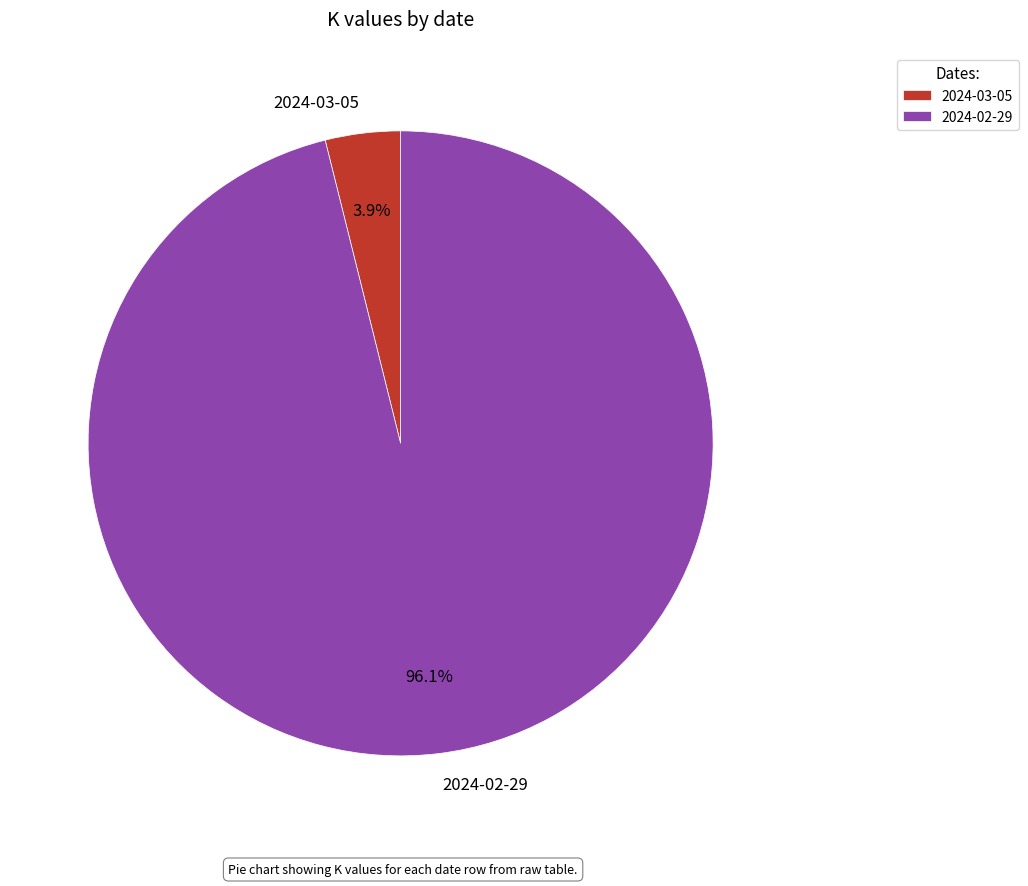

The 2024-03-05 slice represents 10% of the pie. True or false?

False